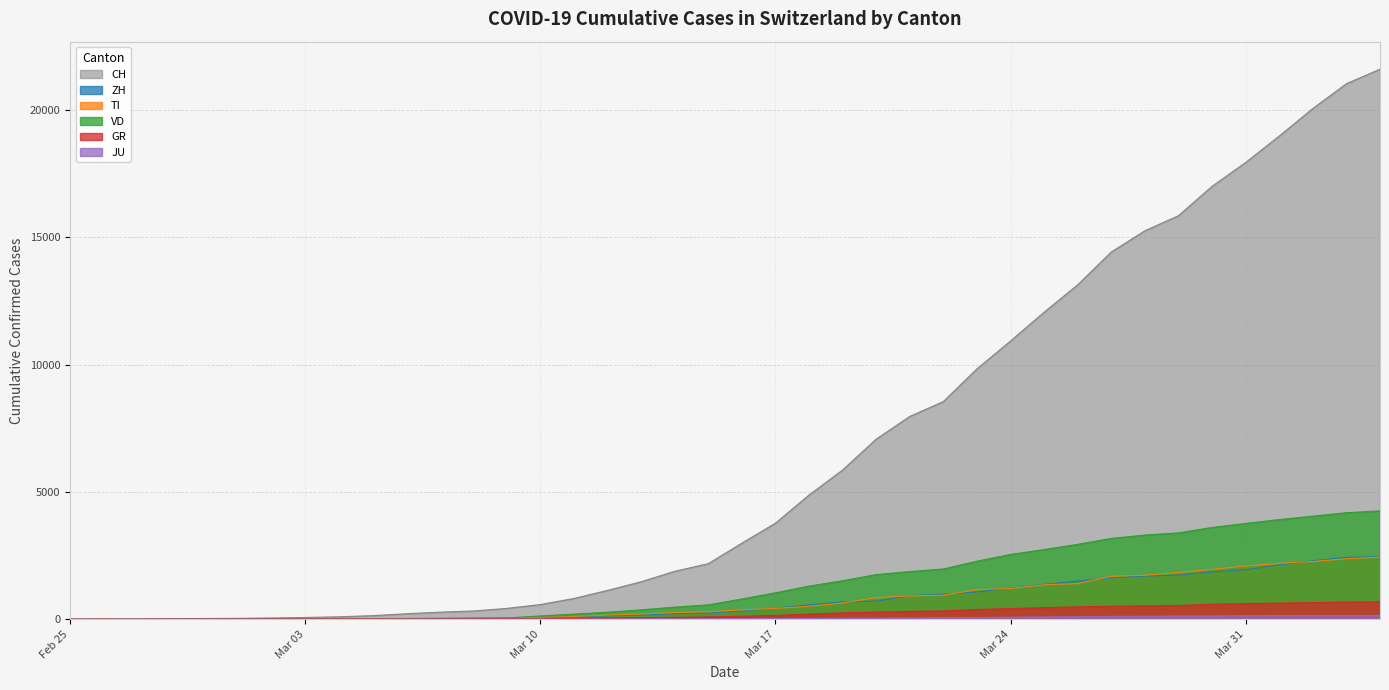

How many times do ZH and TI cross each other?

11